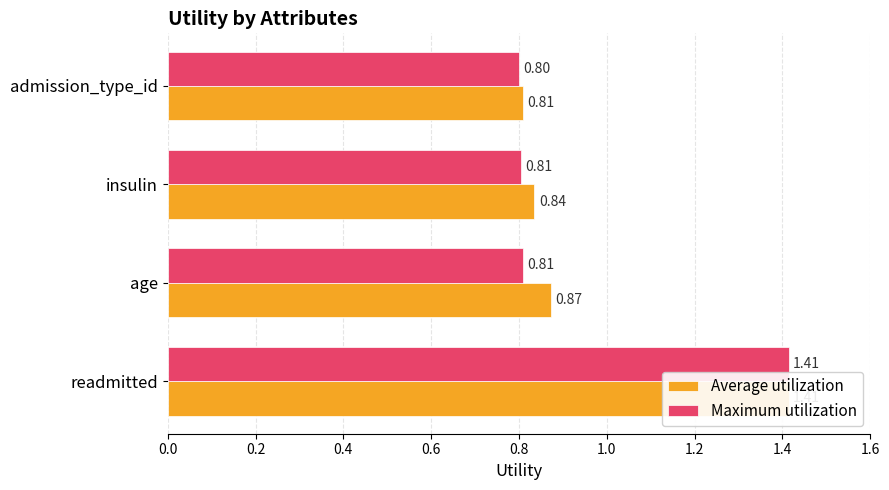

How many groups of bars are there?

4